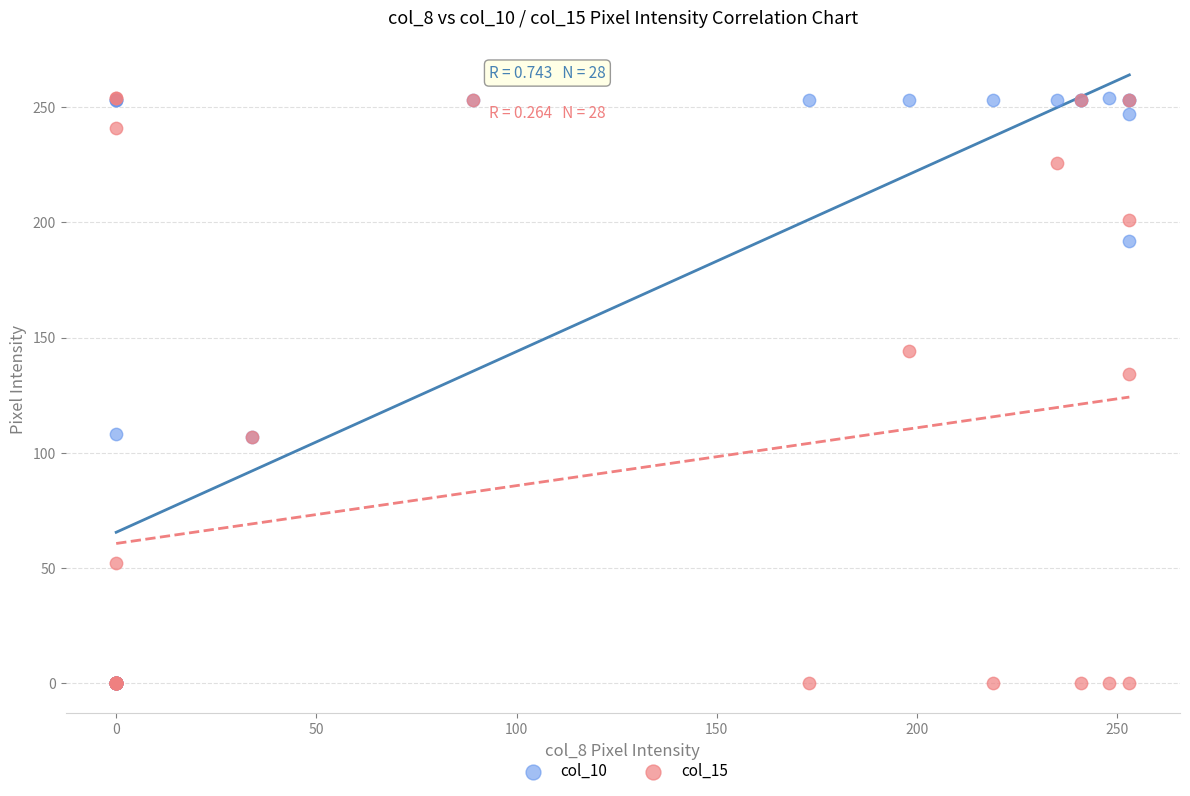

Across all series, what Y value is closest to 127?

134